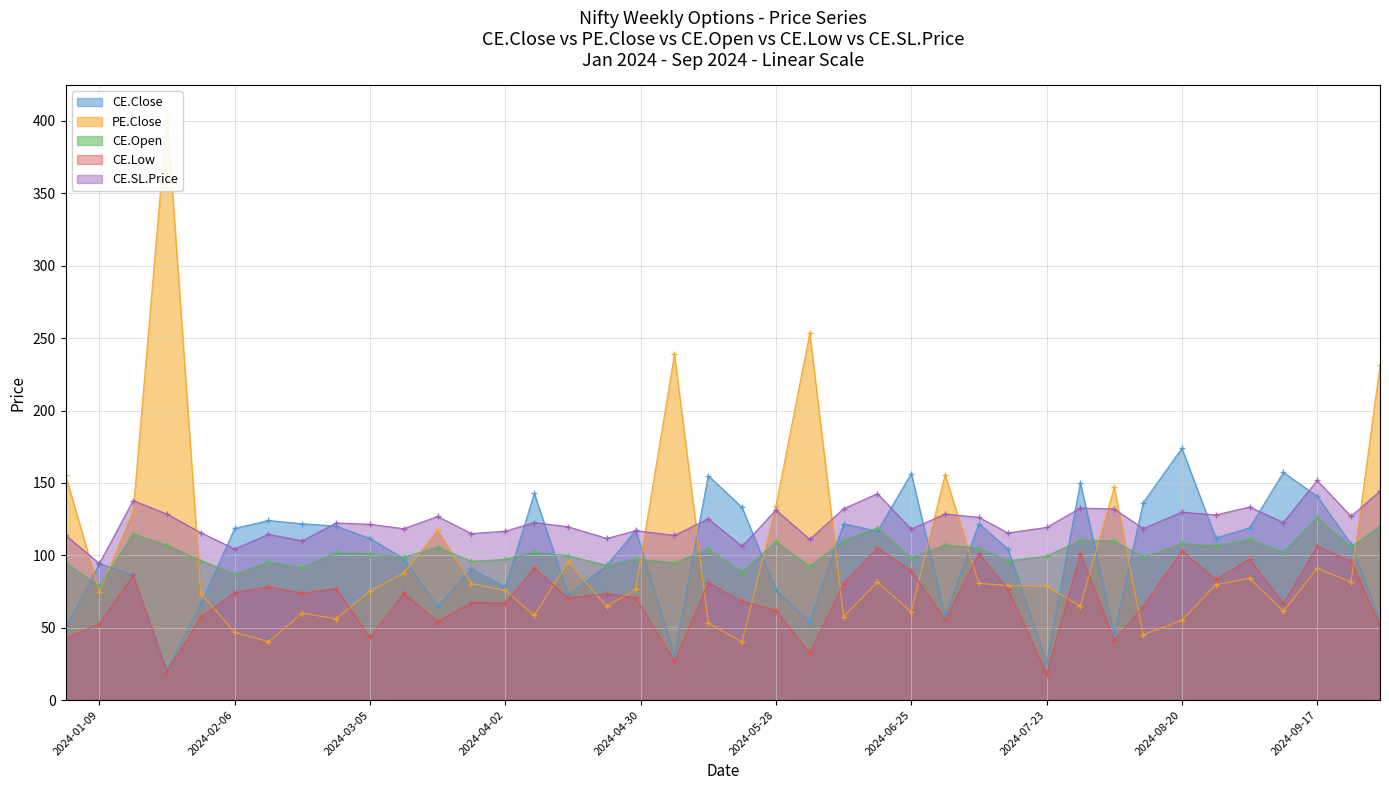

Which label corresponds to the largest value in the chart?

2024-01-23